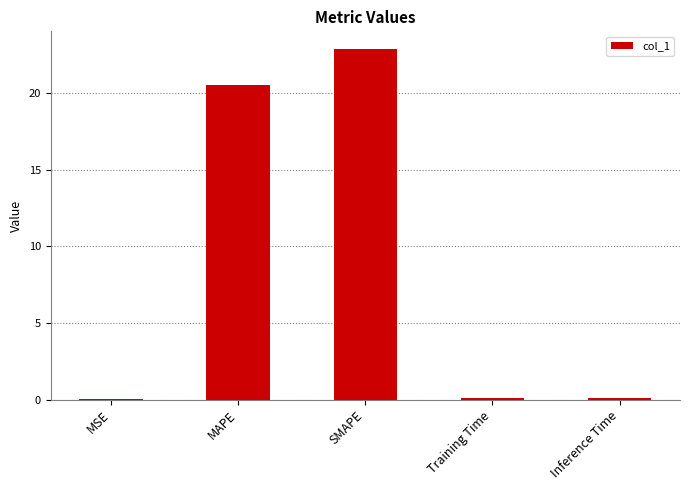

The chart shows a value of 22.9 at SMAPE. True or false?

True